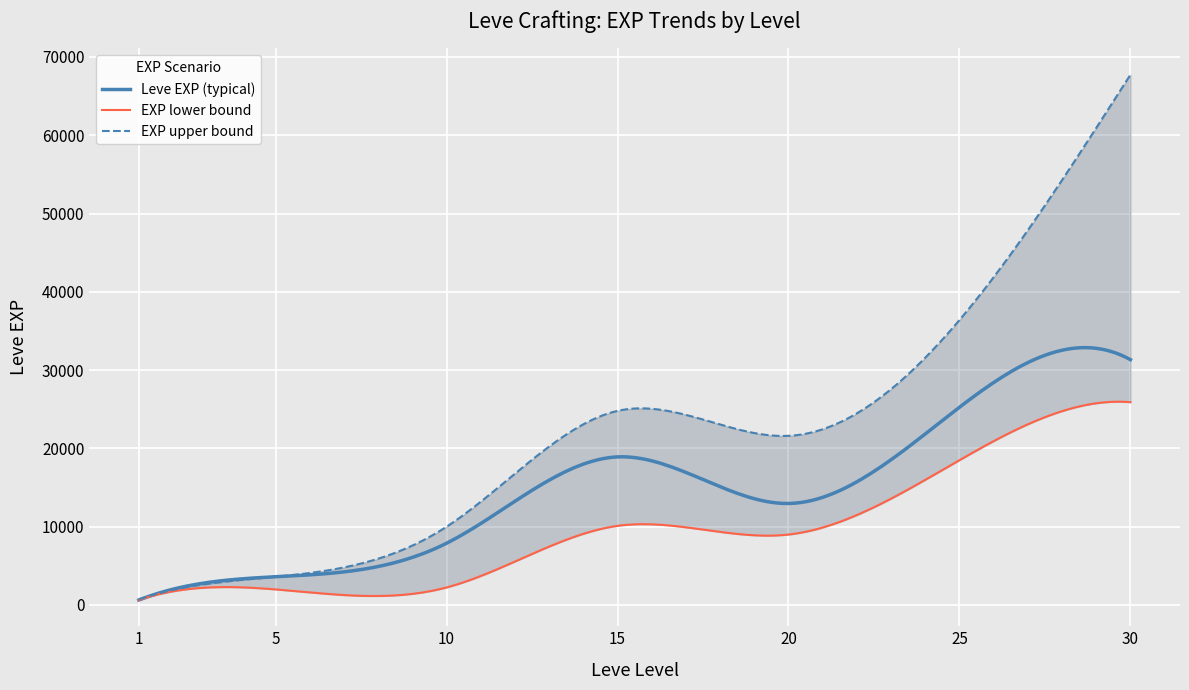

What is the total value across all series at 15?

53800